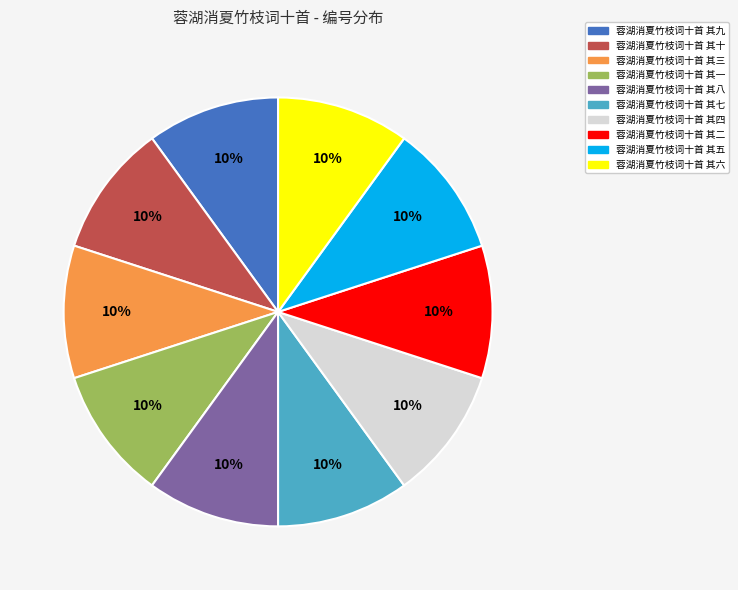

True or false: 蓉湖消夏竹枝词十首 其六 accounts for 10% of the total.

True